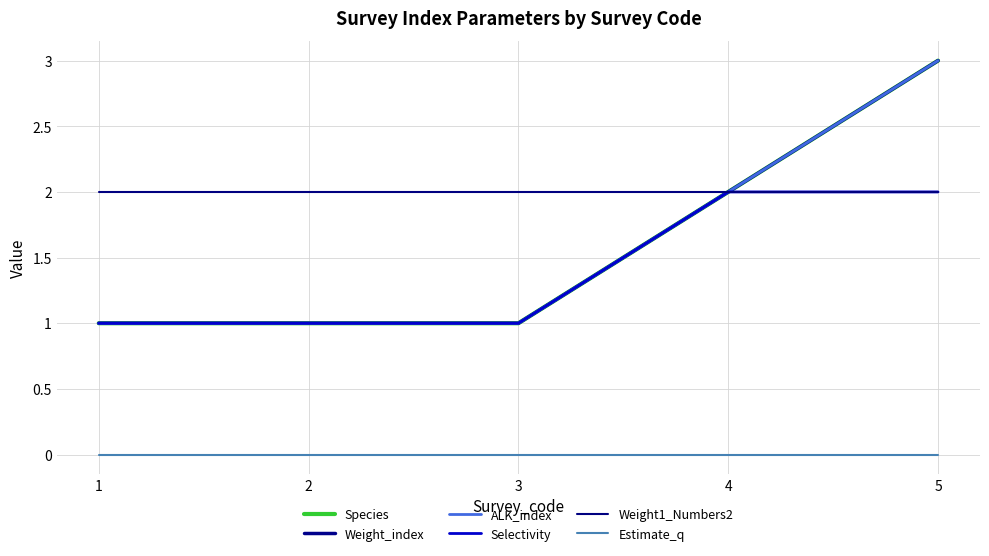

The Selectivity series shows 1 at 2. True or false?

True